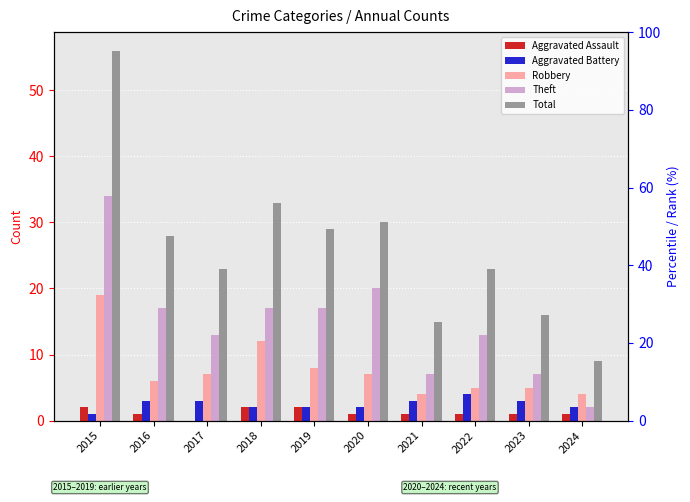

What is the value of the Aggravated Assault bar at the 9th from the left?

1